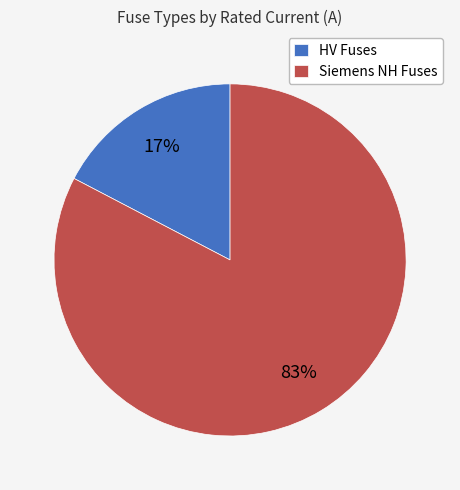

Do HV Fuses and Siemens NH Fuses together represent more than half of the pie?

Yes